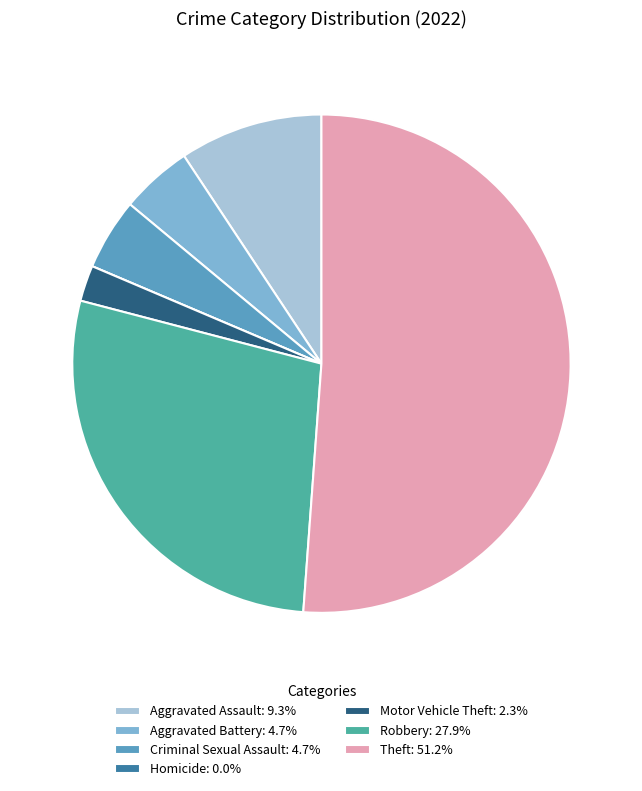

Approximately how many times larger is the value at Aggravated Battery compared to Motor Vehicle Theft?

2.0